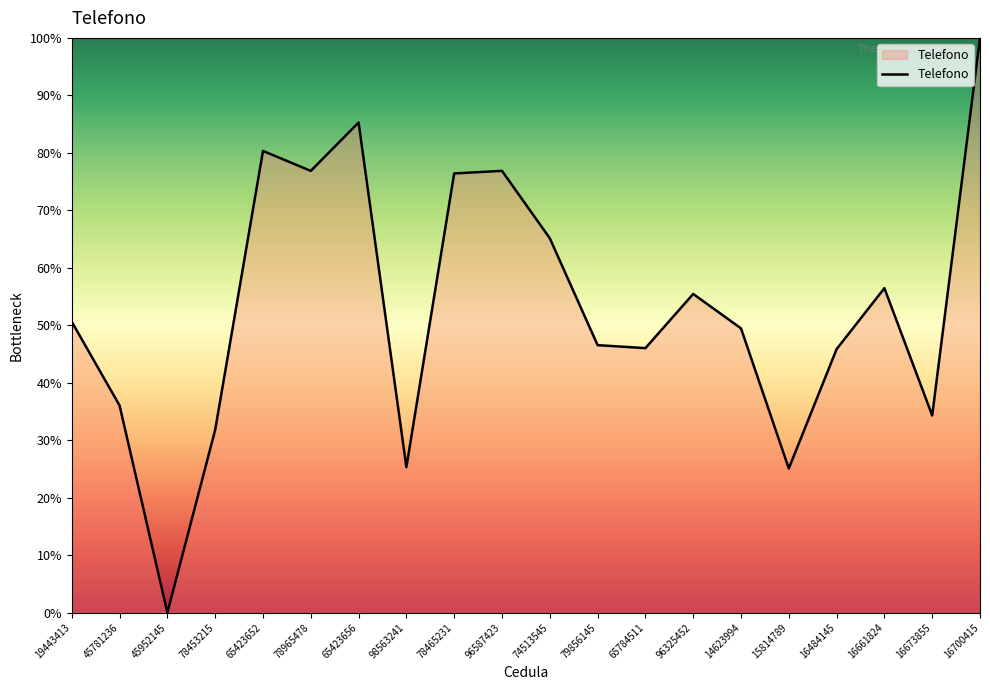

Between 78965478 and 45952145, which is larger?

78965478